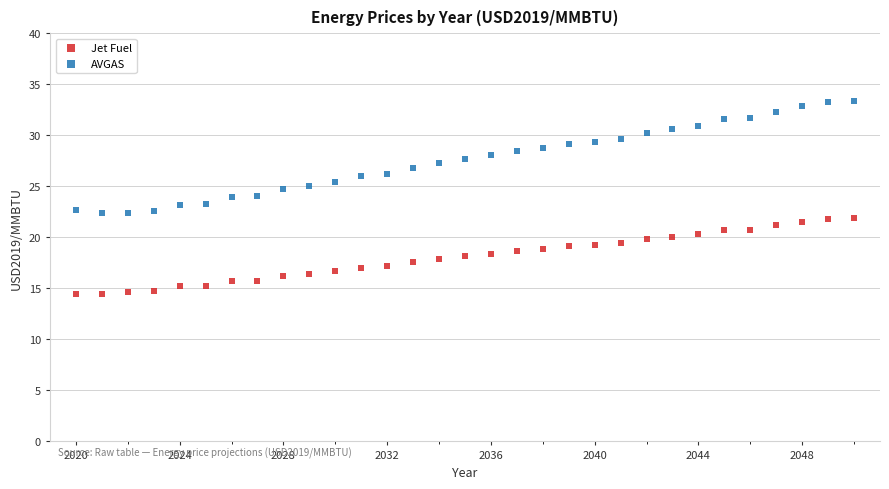

Which series contains the lowest Y value?

Jet Fuel